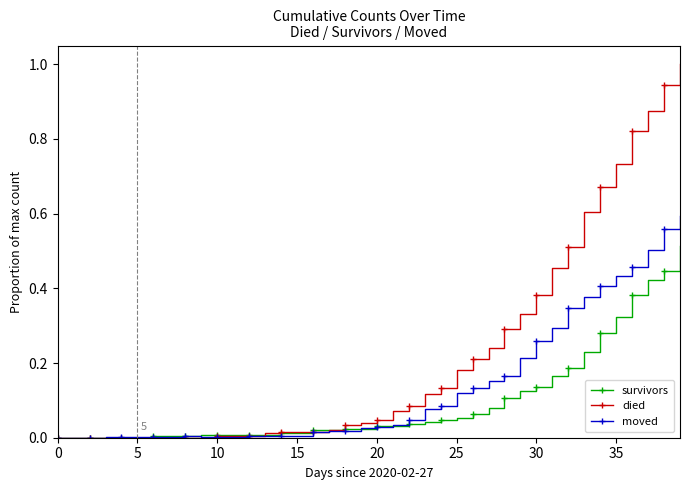

How many distinct data groups are displayed?

3